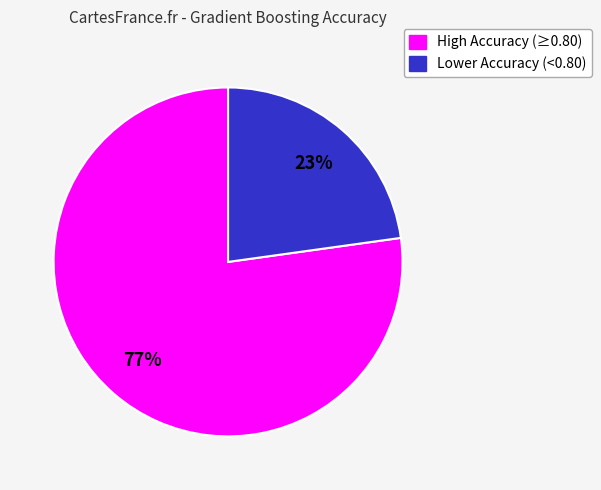

To the nearest percent, what is the average slice percentage?

50%